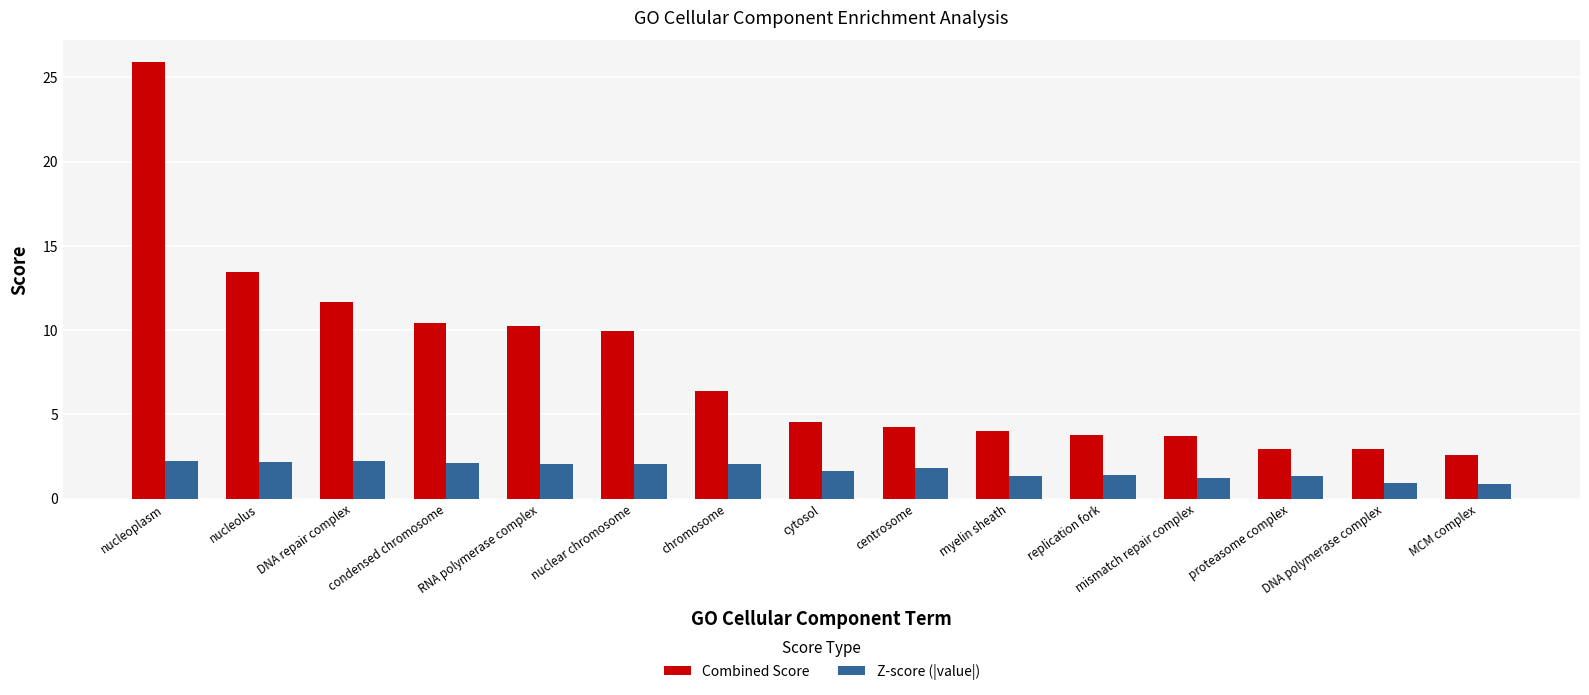

What is the difference between the highest and lowest values at myelin sheath?

2.7